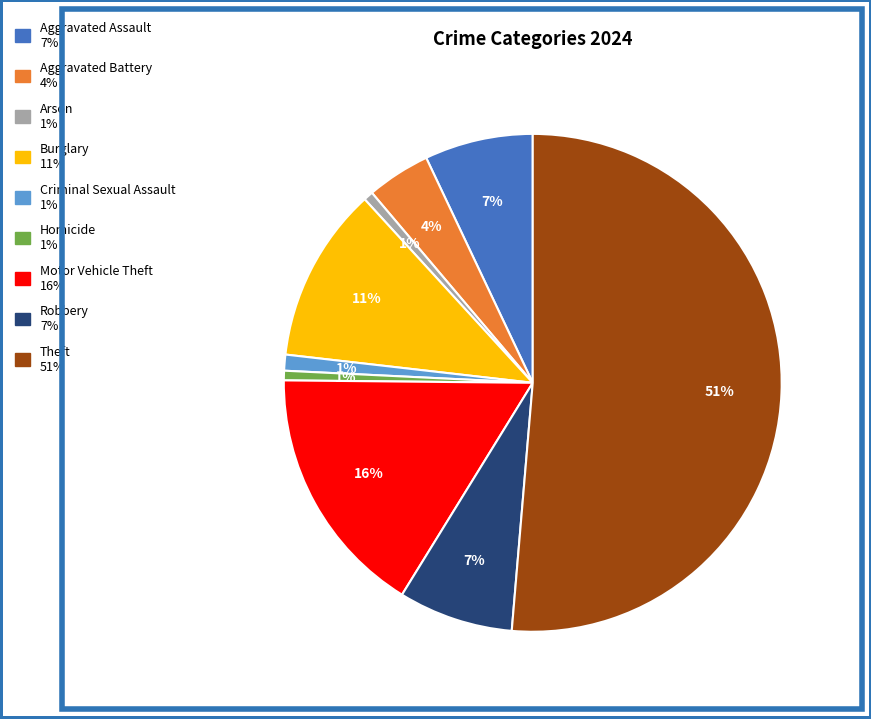

Which category has the biggest portion of the pie?

Theft